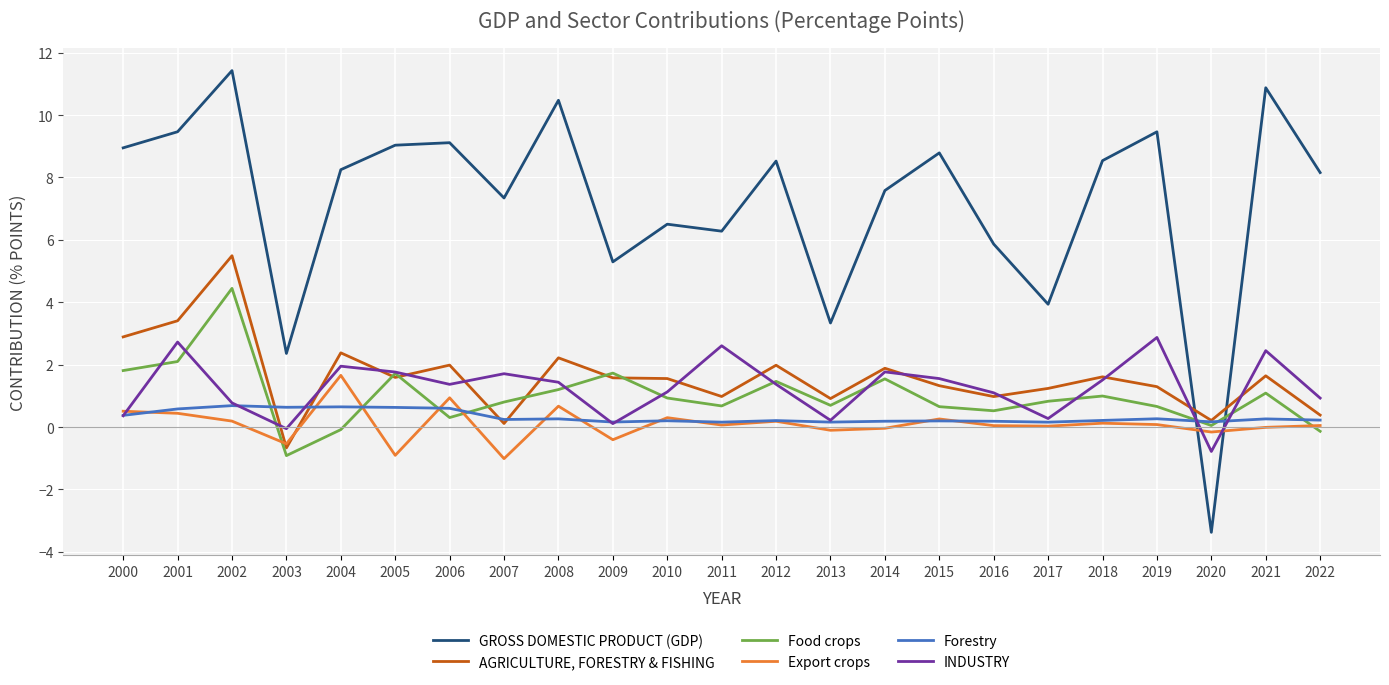

Where do Export crops and AGRICULTURE, FORESTRY & FISHING first cross each other?

2002 and 2003